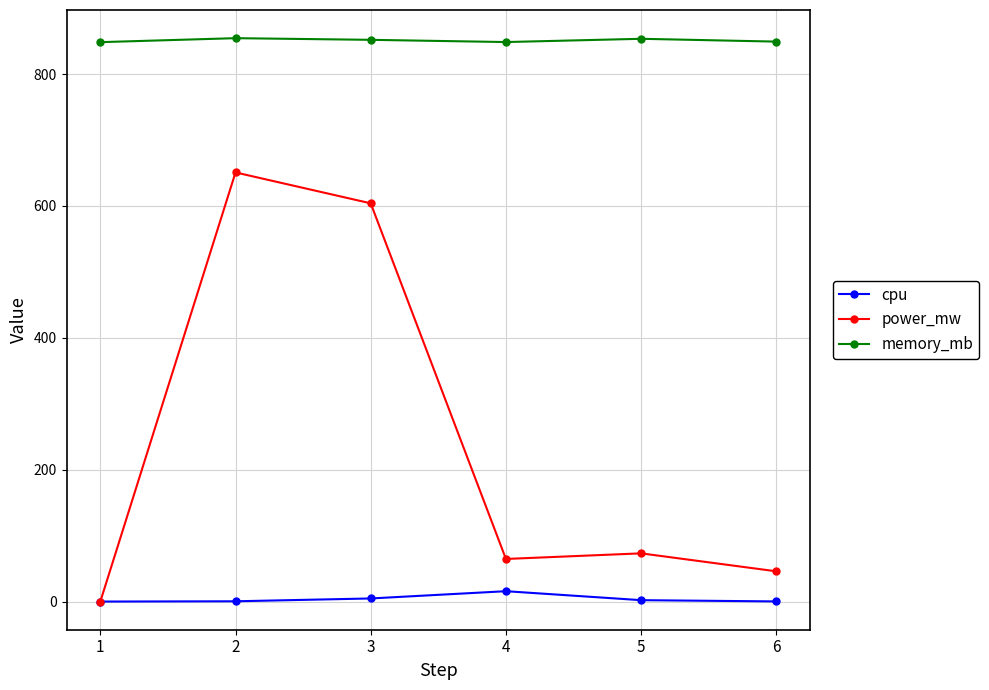

Where is power_mw nearest to the value 325?

5